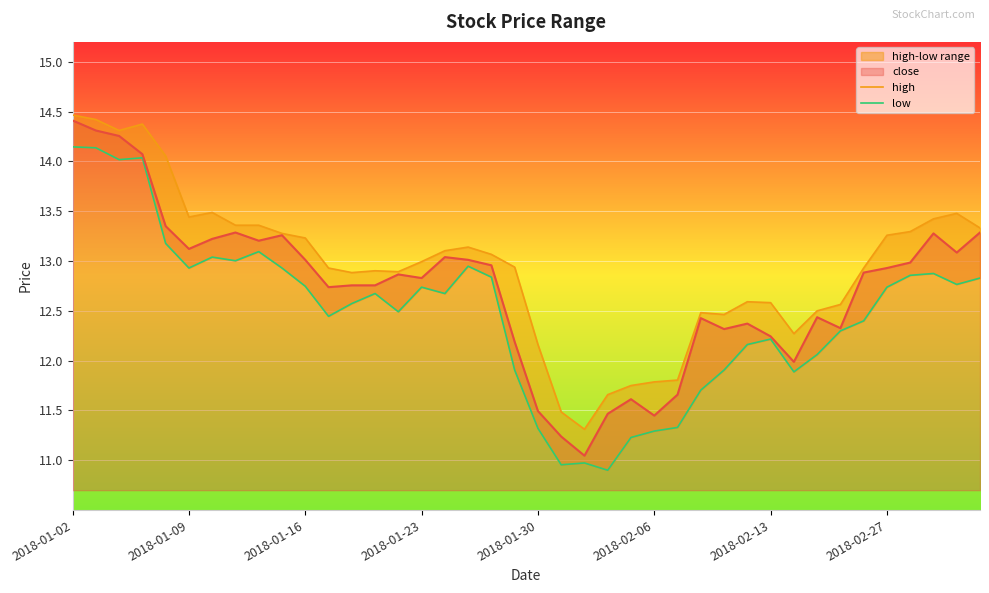

The high series shows 22.5 at 37. True or false?

False